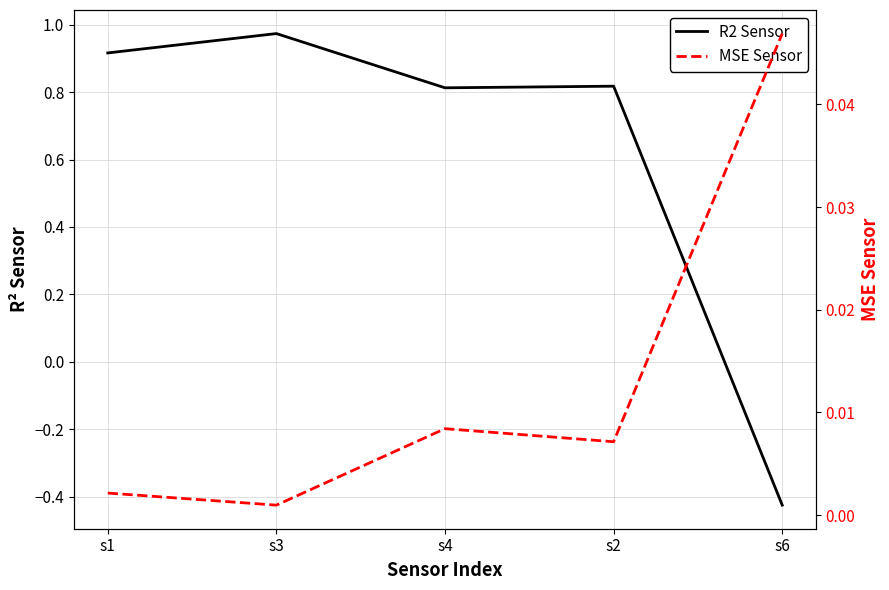

Which series ends up on top after the final intersection of MSE Sensor and R2 Sensor?

MSE Sensor